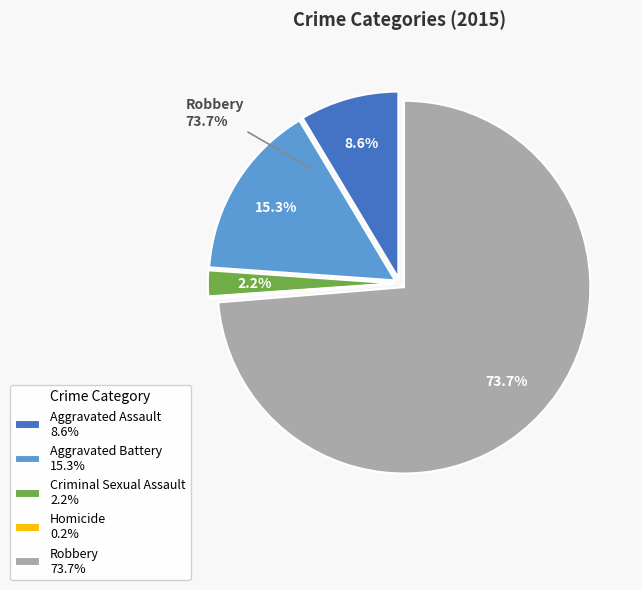

Is it true that Criminal Sexual Assault is 1% of the pie?

False